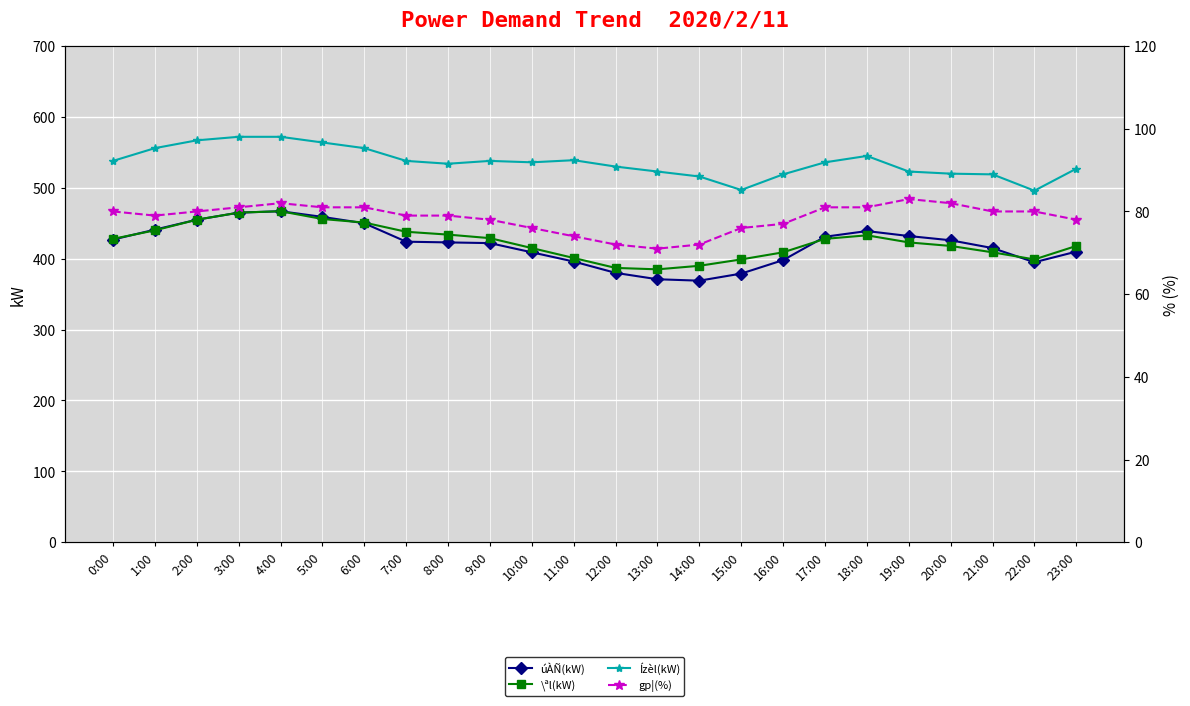

What position from the left is 6:00?

7